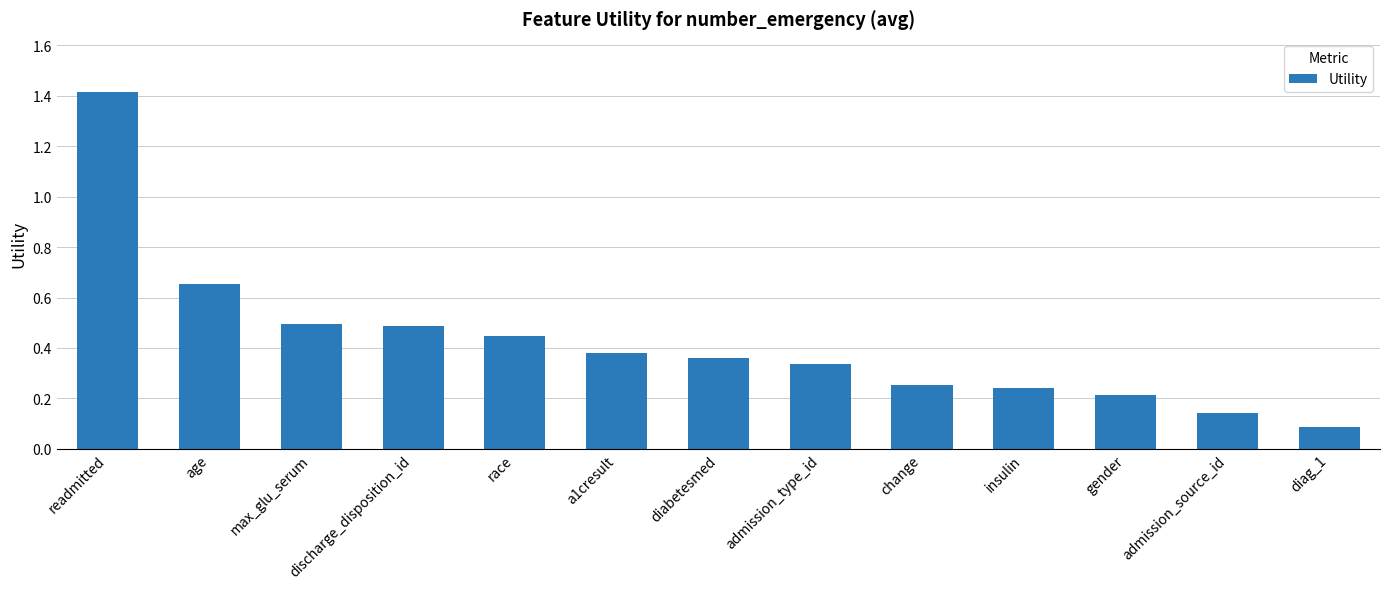

What is the maximum value shown in the chart?

1.4